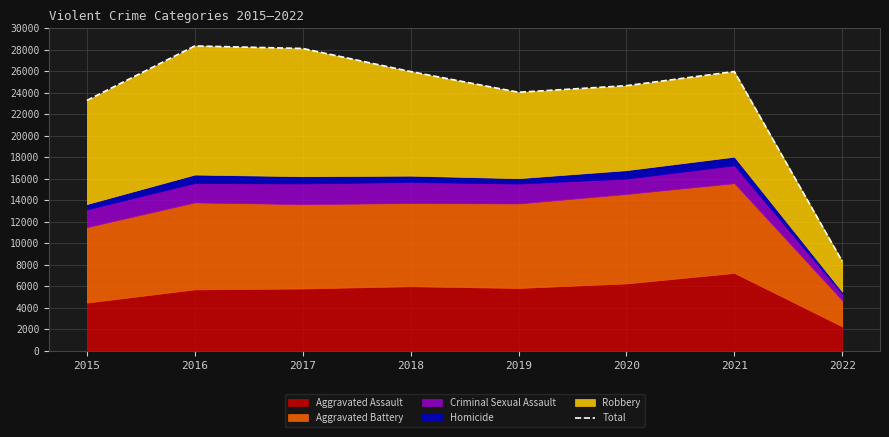

What is the difference between the maximum and minimum values?

20031